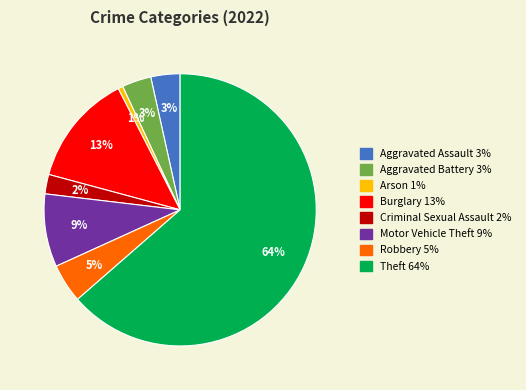

Do Motor Vehicle Theft and Aggravated Assault together represent more than half of the pie?

No